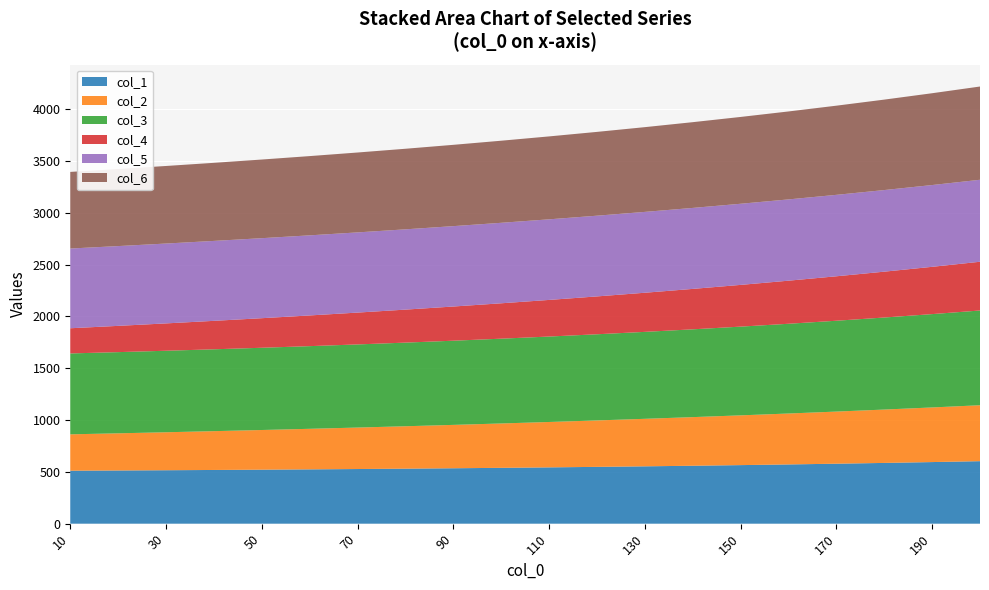

Reading left to right, list all the values displayed in this chart.

1: 511.2	513.4	515.8	518.4	521.2	524.2	527.5	531.0	534.8	539.0	543.4	548.3	553.5	559.1	565.2	571.8	578.8	586.4	594.5	603.3
2: 350.9	358.6	366.4	374.5	382.8	391.4	400.2	409.3	418.6	428.1	438.0	448.1	458.5	469.2	480.1	491.4	503.0	514.9	527.2	539.7
3: 780.7	783.5	786.6	790.0	793.7	797.8	802.2	807.1	812.4	818.2	824.6	831.5	839.0	847.3	856.3	866.0	876.6	888.2	900.7	914.3
4: 243.0	253.4	263.9	274.5	285.3	296.2	307.2	318.4	329.9	341.5	353.3	365.3	377.5	390.0	402.7	415.7	428.9	442.4	456.2	470.3
5: 769.3	770.0	770.7	771.4	772.2	773.0	773.8	774.8	775.7	776.8	777.9	779.0	780.2	781.5	782.9	784.4	785.9	787.6	789.3	791.1
6: 739.4	743.8	748.5	753.6	759.0	764.8	771.0	777.6	784.6	792.1	800.1	808.7	817.8	827.5	837.8	848.8	860.4	872.8	886.0	899.9